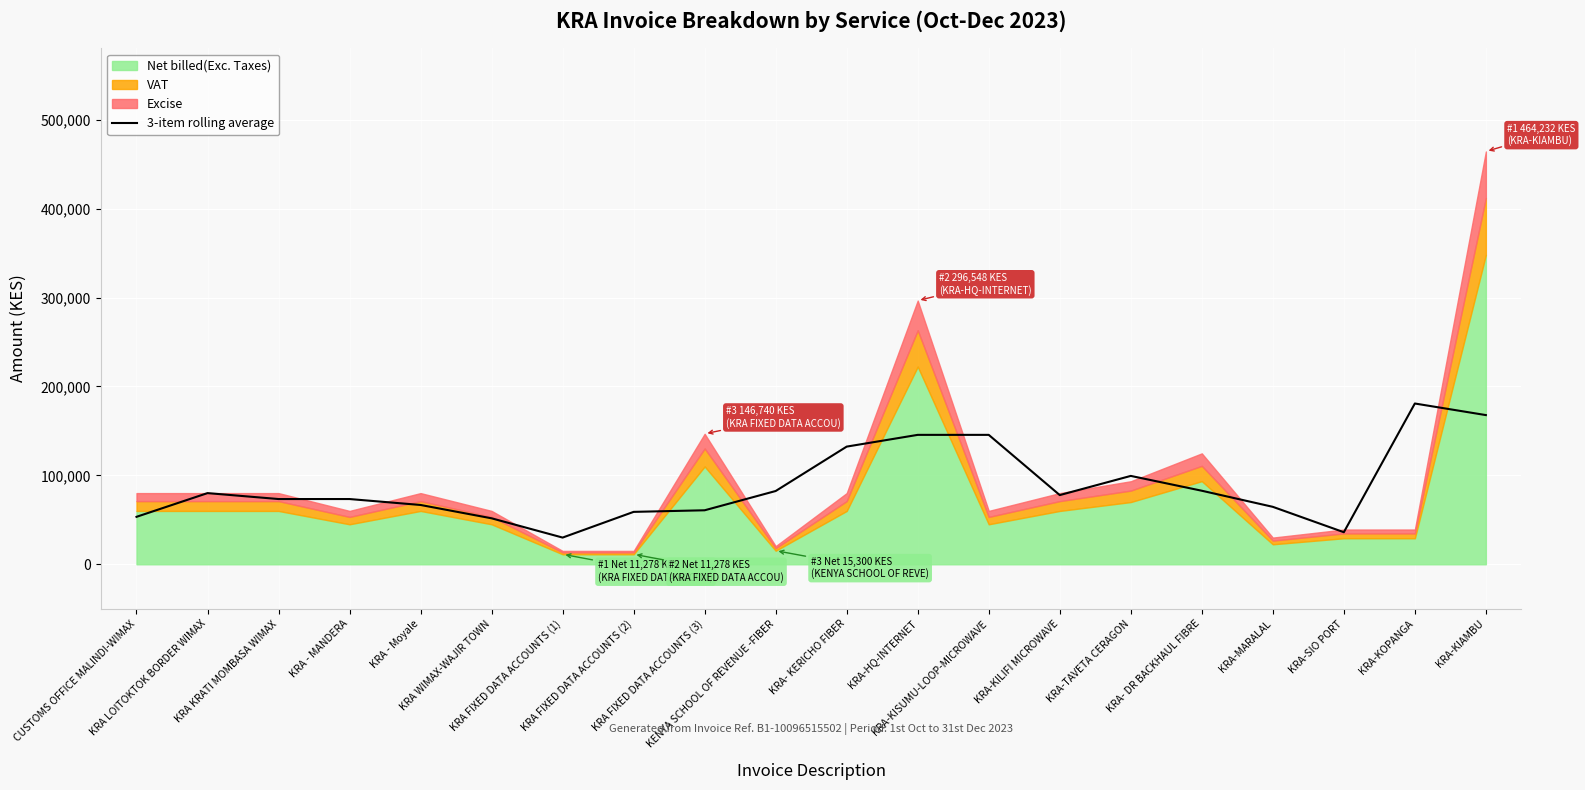

Reading left to right, extract all data points from this chart.

CUSTOMS OFFICE MALINDI-WIMAX=53365.7	KRA LOITOKTOK BORDER WIMAX=80048.5	KRA KRATI MOMBASA WIMAX=73374.4	KRA - MANDERA=73374.4	KRA - Moyale=66700.4	KRA WIMAX-WAJIR TOWN=51706.6	KRA FIXED DATA ACCOUNTS (1)=30038.7	KRA FIXED DATA ACCOUNTS (2)=58943.3	KRA FIXED DATA ACCOUNTS (3)=60731.7	KENYA SCHOOL OF REVENUE -FIBER=82399.6	KRA- KERICHO FIBER=132335.6	KRA-HQ-INTERNET=145540.9	KRA-KISUMU-LOOP-MICROWAVE=145540.9	KRA-KILIFI MICROWAVE=77817.2	KRA-TAVETA CERAGON=99386.8	KRA- DR BACKHAUL FIBRE=82708.9	KRA-MARALAL=64614.1	KRA-SIO PORT=36066.4	KRA-KOPANGA=180805.4	KRA-KIAMBU=167774.7